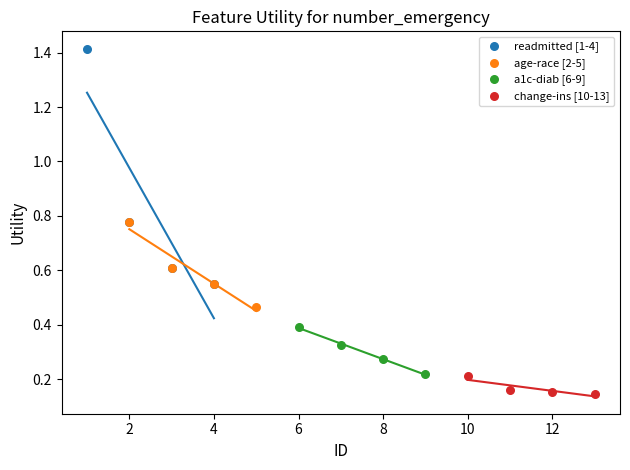

Which series has the widest spread of Y values?

readmitted [1-4]